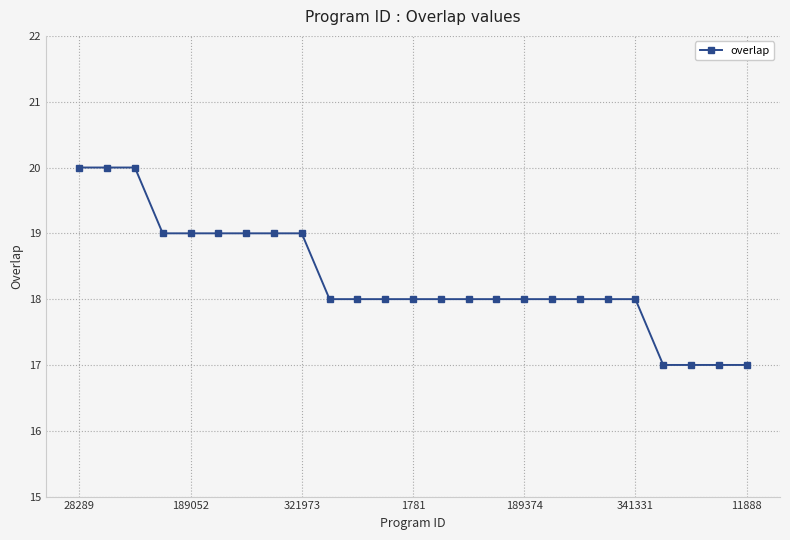

How many series are shown in this chart?

1